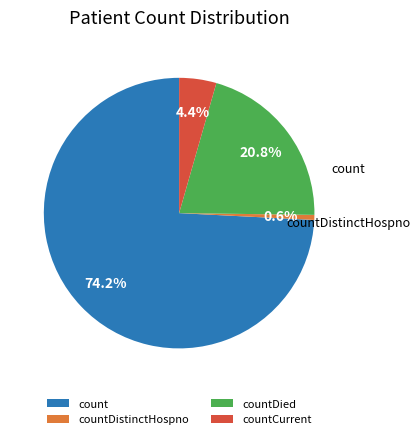

To the nearest percent, what is the average slice percentage?

25%